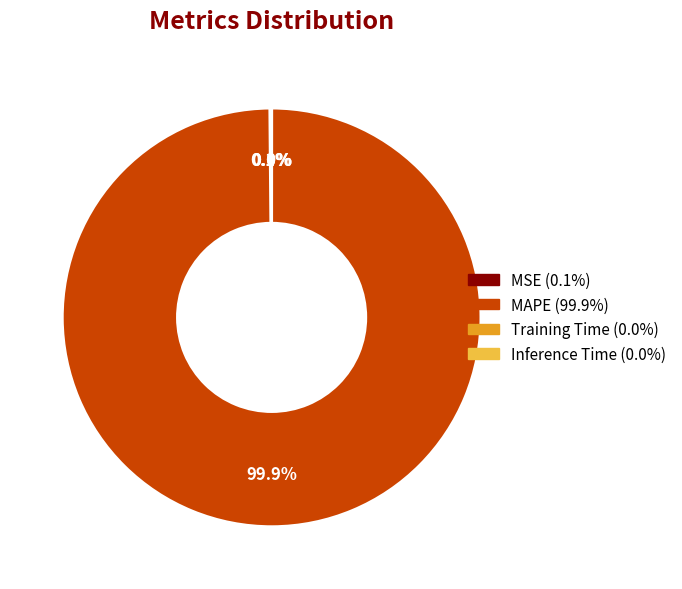

Which category has the biggest portion of the pie?

MAPE